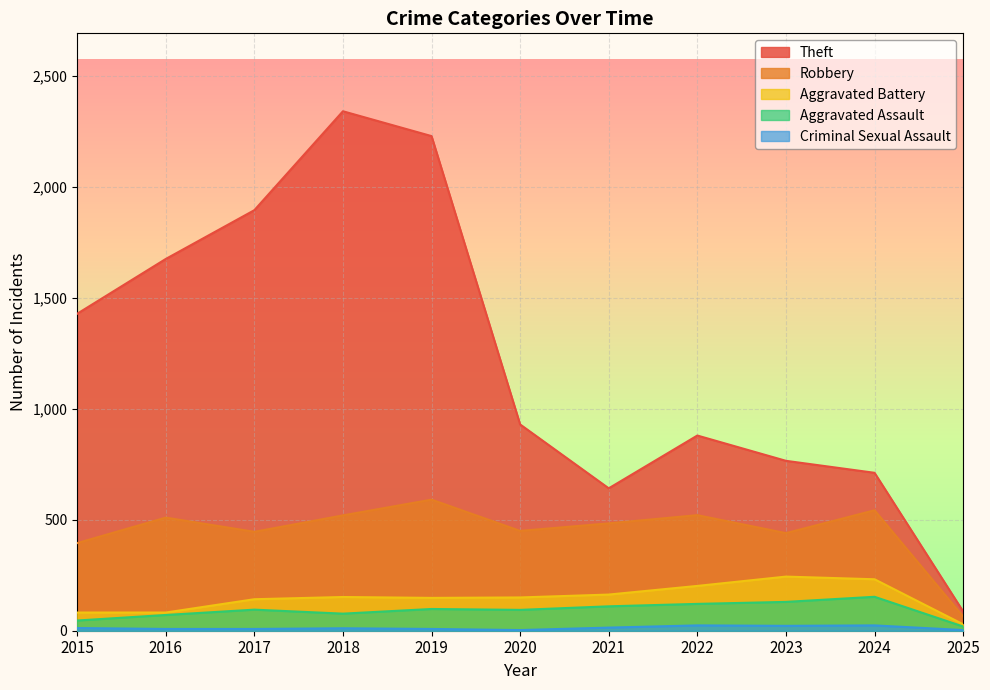

Which category has the highest value in the Robbery series?

2019